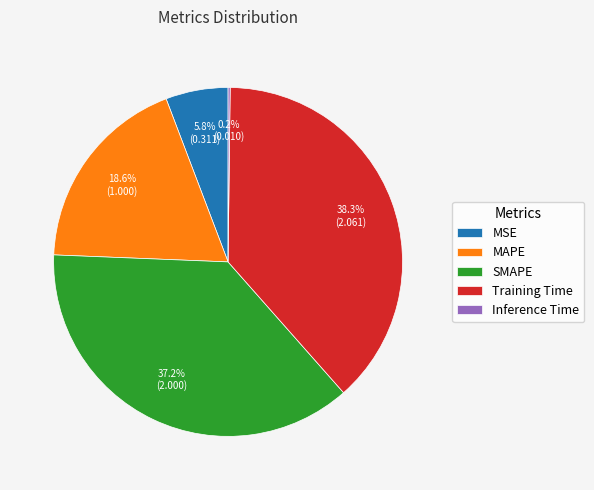

The MAPE slice represents 19% of the pie. True or false?

True